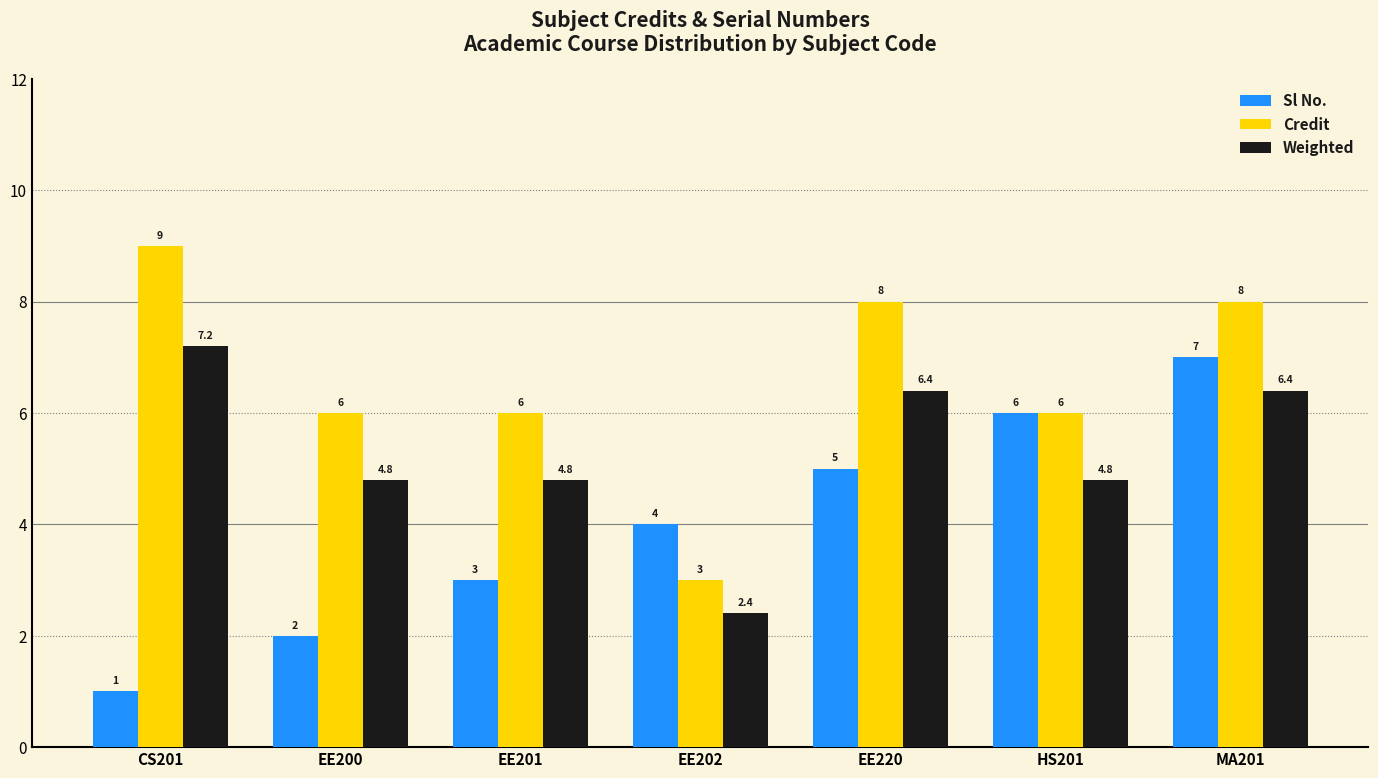

Count the Credit values in the range 6 to 8.

5